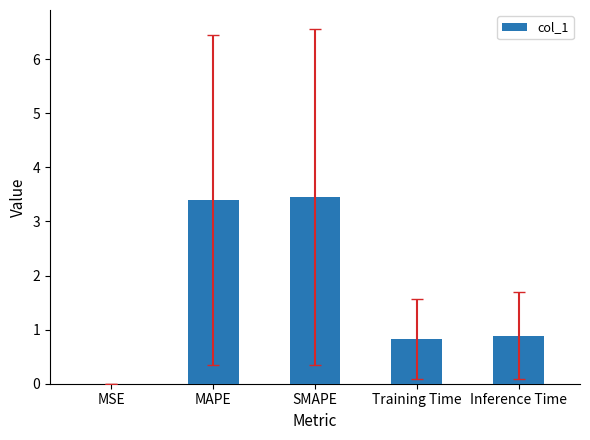

The value at Training Time is 0.8. True or false?

True